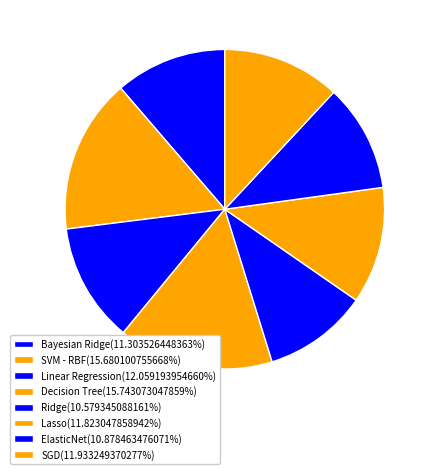

How many slices are in this pie chart?

8